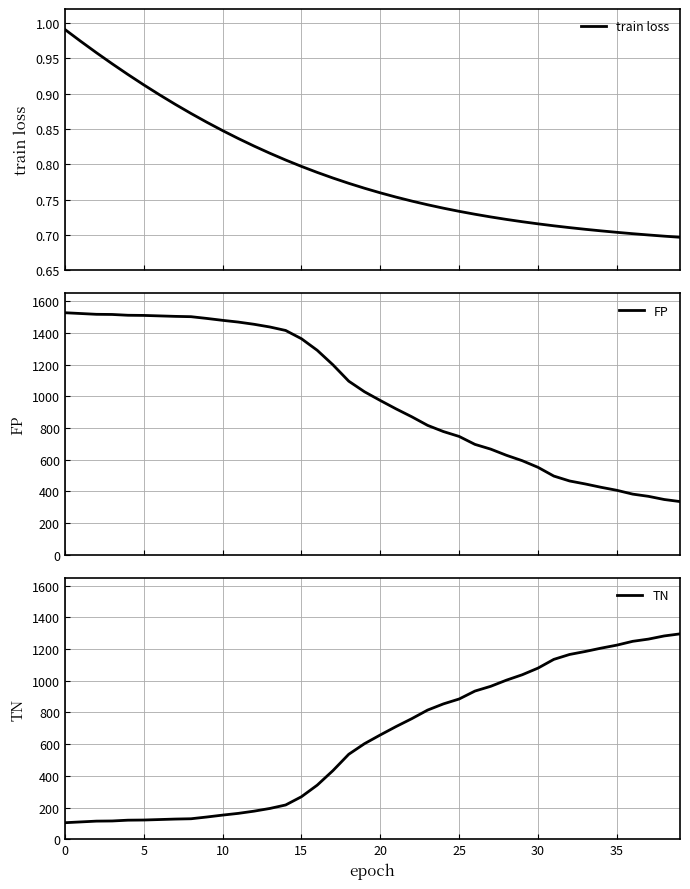

Where is train loss nearest to the value 0?

39